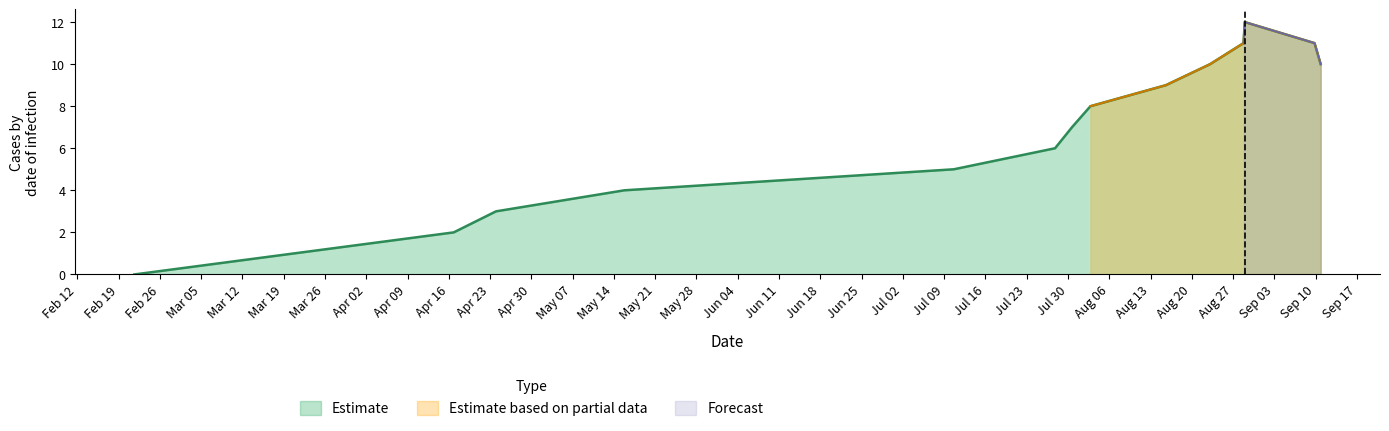

What is the maximum value shown in the chart?

12